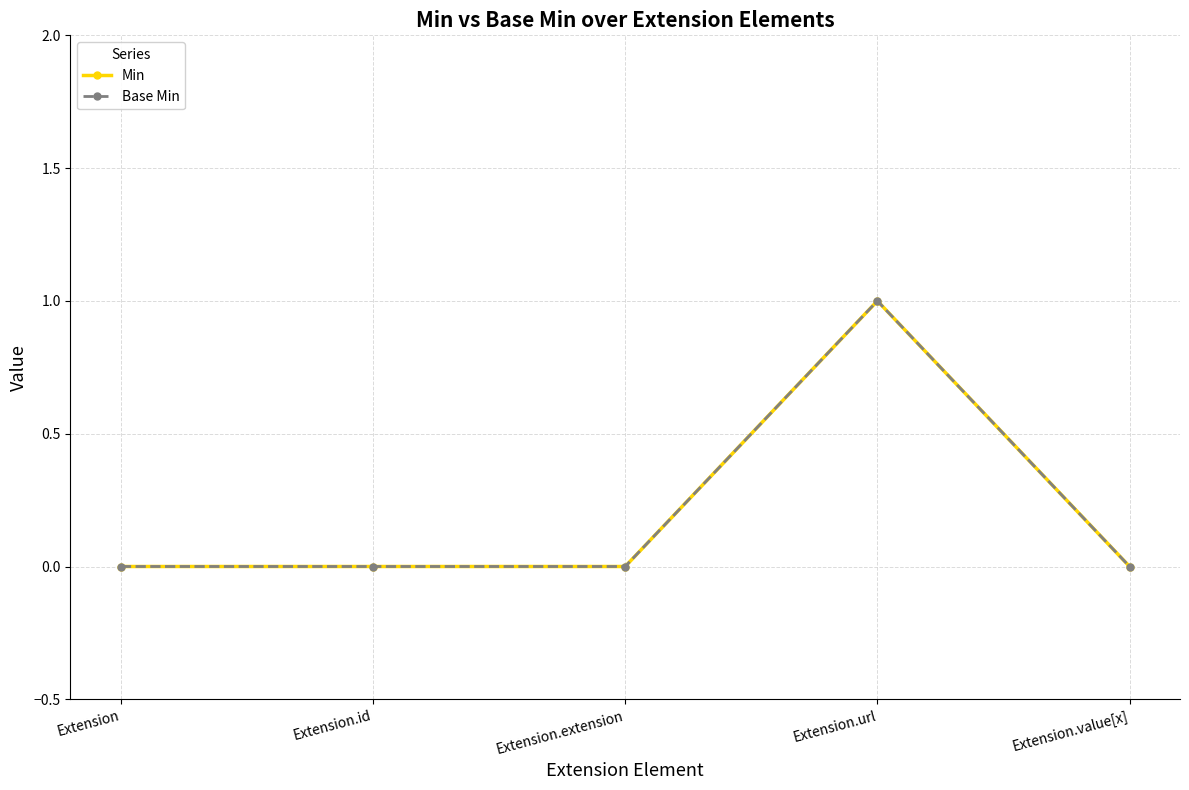

Reading right to left, what are all the values shown in this chart?

Min: Extension.value[x]=0	Extension.url=1	Extension.extension=0	Extension.id=0	Extension=0
Base Min: Extension.value[x]=0	Extension.url=1	Extension.extension=0	Extension.id=0	Extension=0